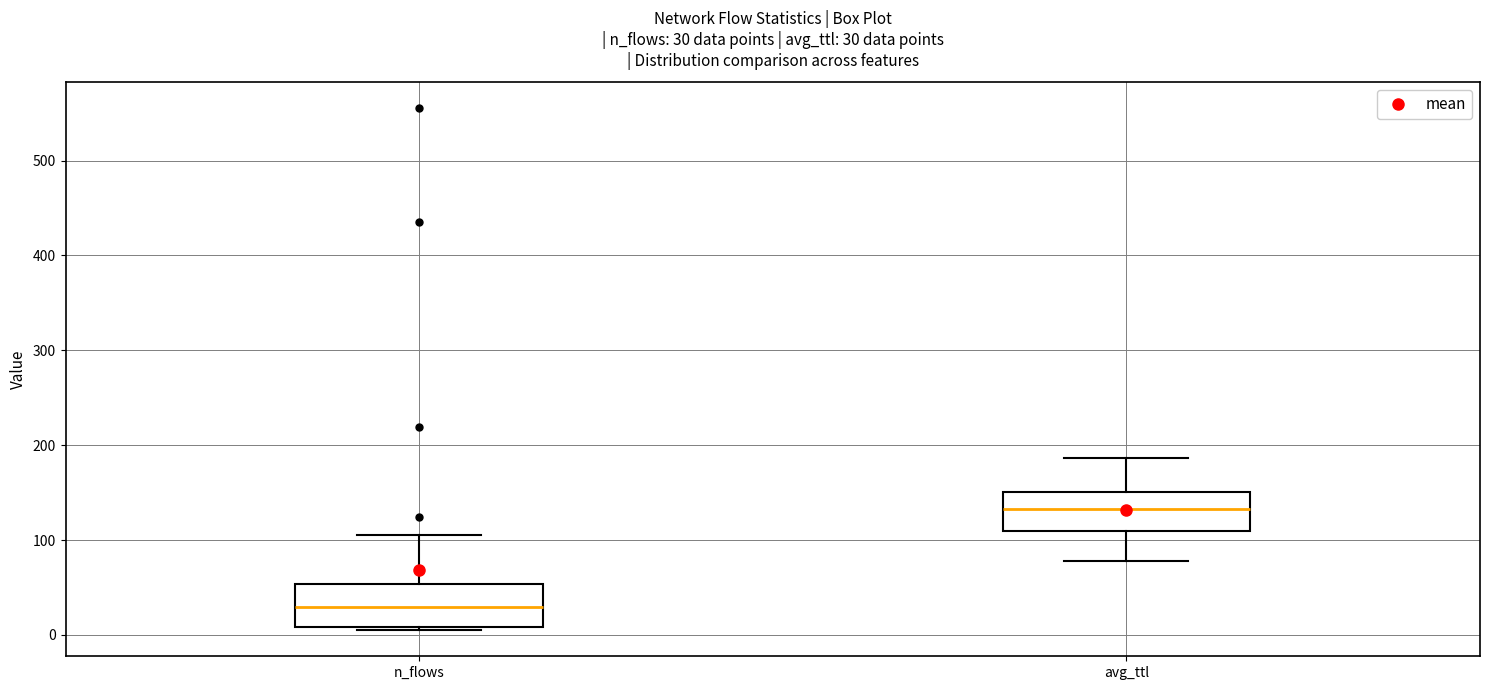

Which box has the lowest median line?

n_flows